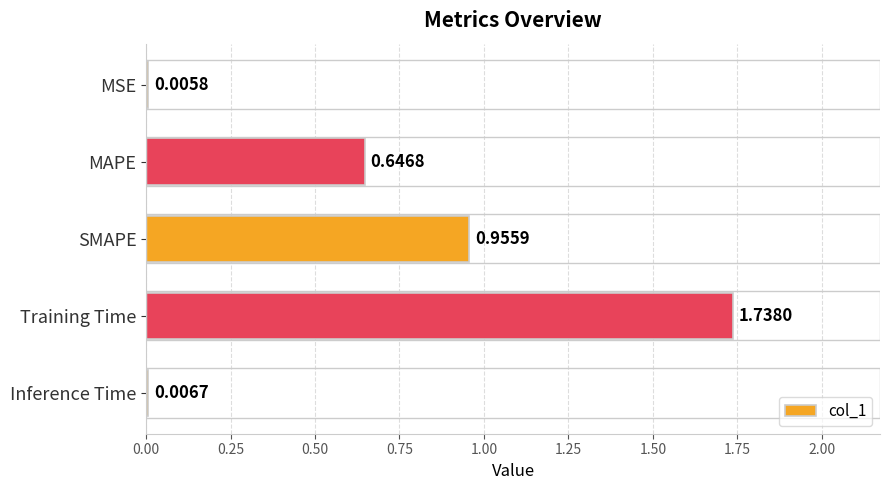

What is the sum of all values?

3.4